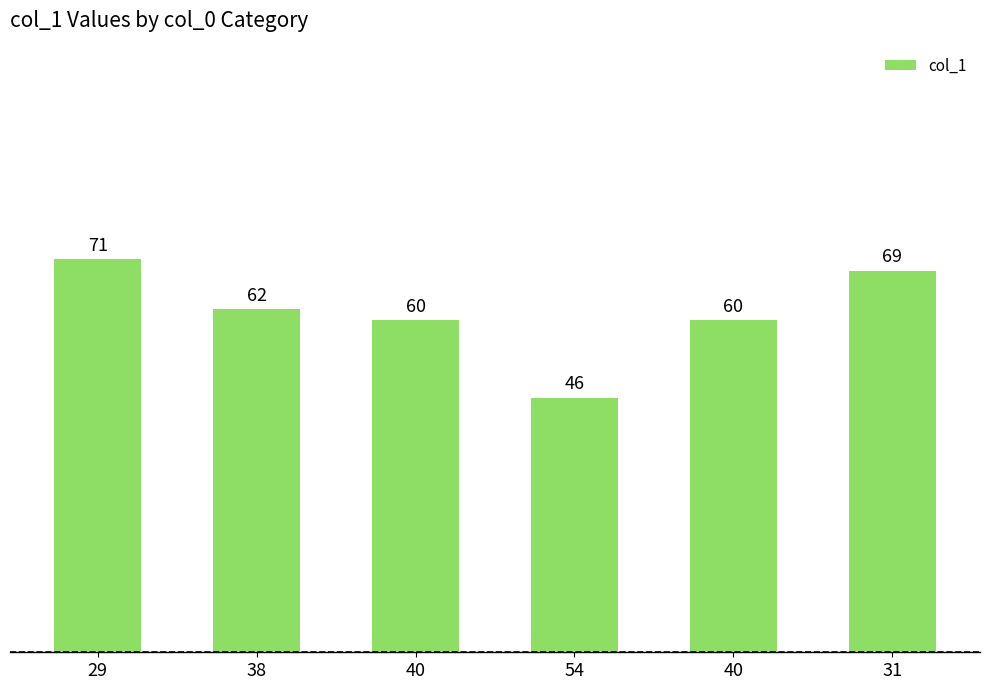

Where is the data nearest to the value 58?

40